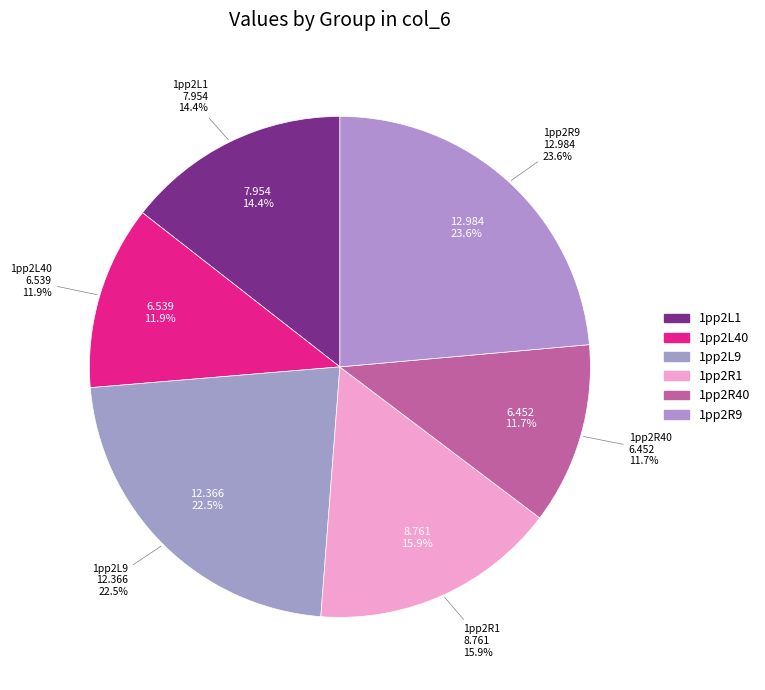

Does any single category account for the majority?

No